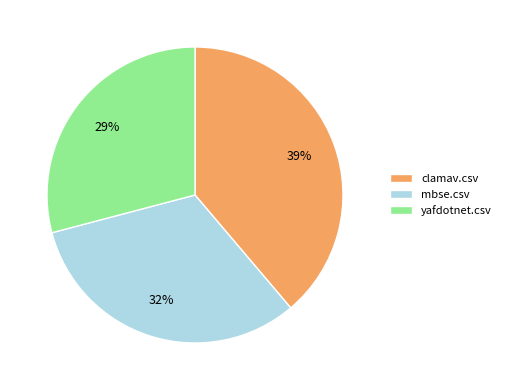

To the nearest percent, what percentage of the pie is mbse.csv?

32%